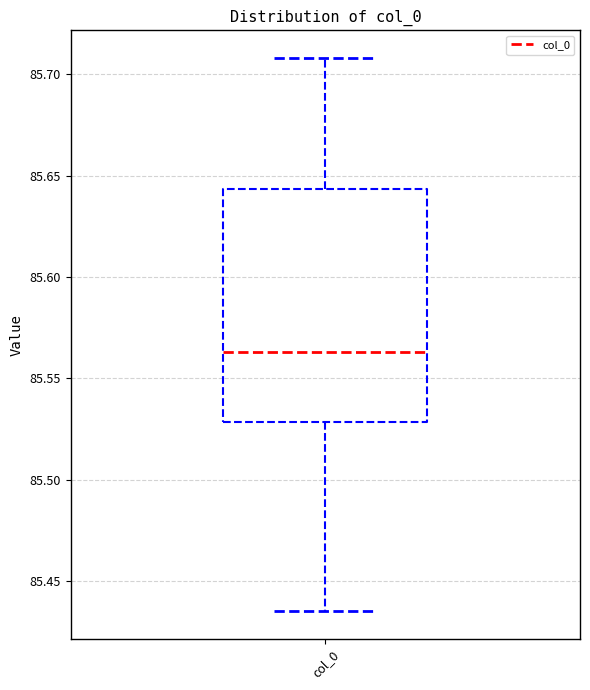

Read this box plot against the y-axis: the position of the median line, the range covered by the box, and the ends of both whiskers. The values are not printed on the chart, so give them approximately, as read against the axis.

median 85.565, box 85.530 to 85.645, whiskers 85.435 to 85.710